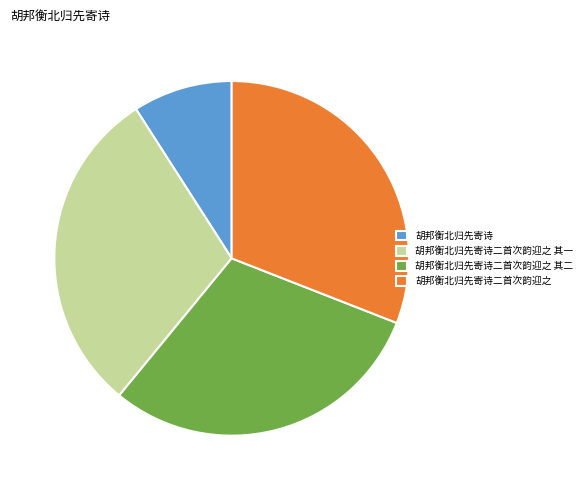

Approximately how many times larger is the value at 胡邦衡北归先寄诗二首次韵迎之 compared to 胡邦衡北归先寄诗二首次韵迎之 其一?

1.0